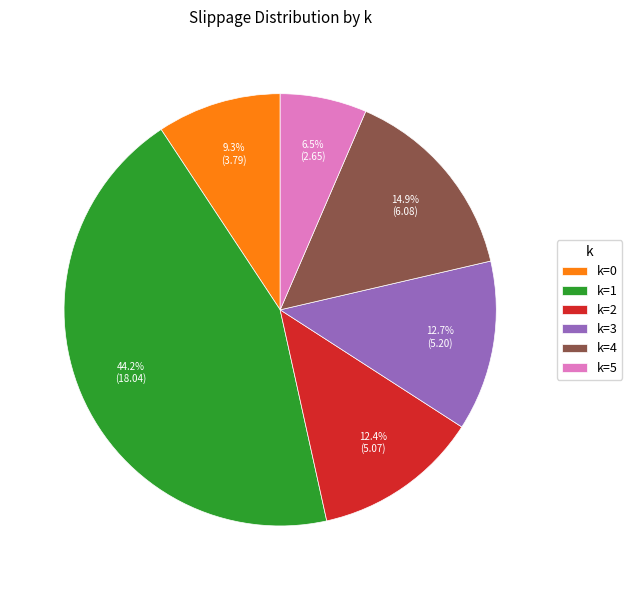

To the nearest percent, what is the average slice percentage?

17%